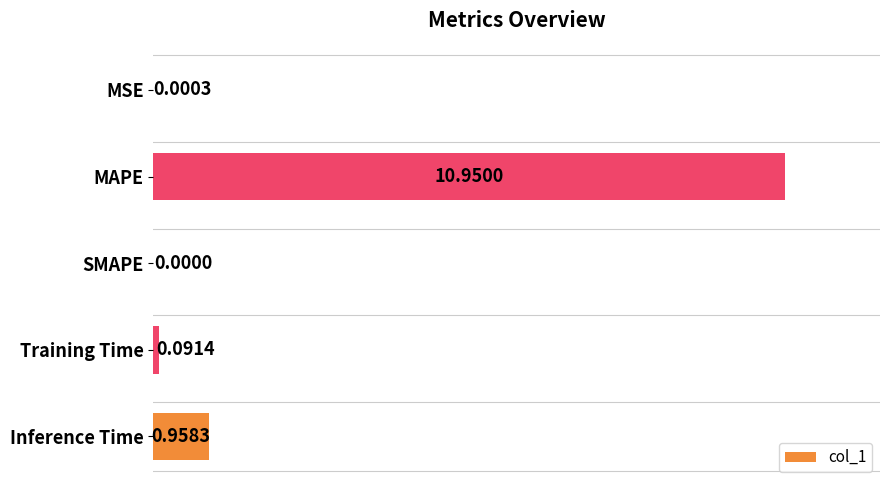

What is the change in value from MSE to Training Time?

+0.1